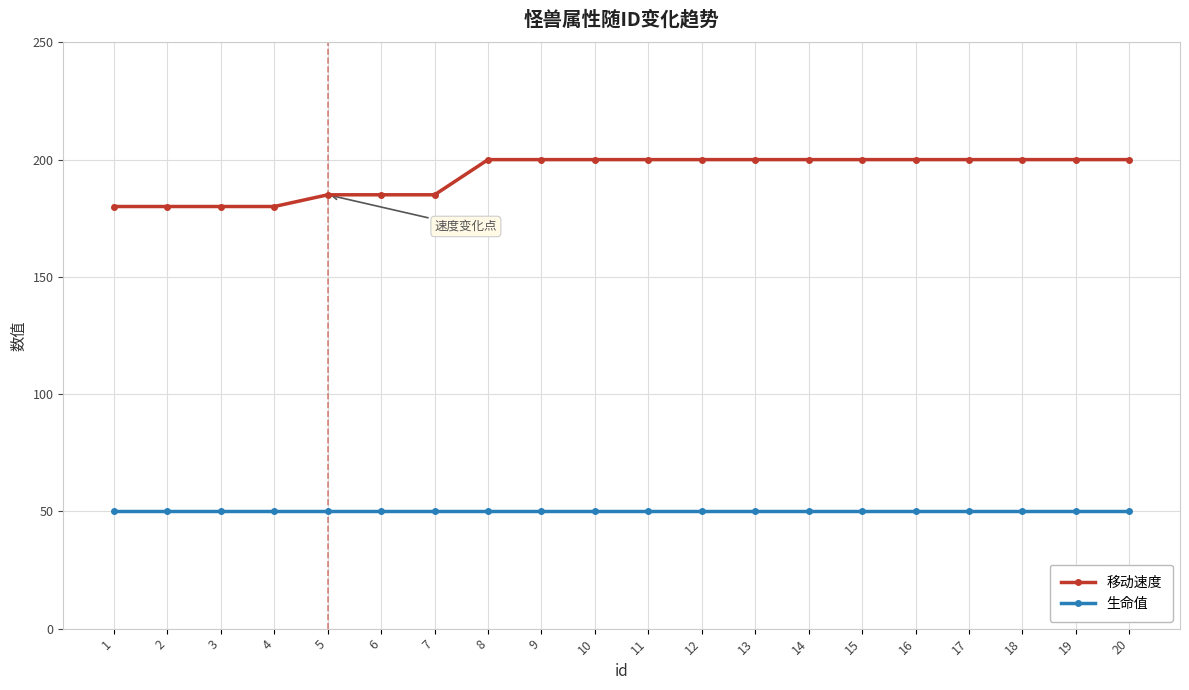

What value does the 移动速度 series have at 12, to the nearest 10?

200